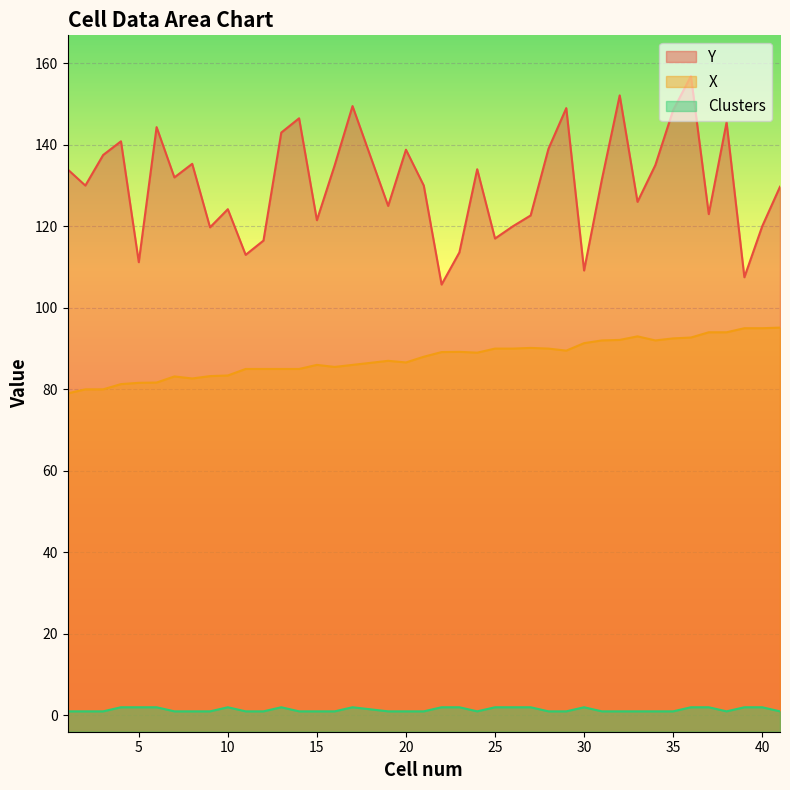

How many values in the Clusters series exceed 1?

16